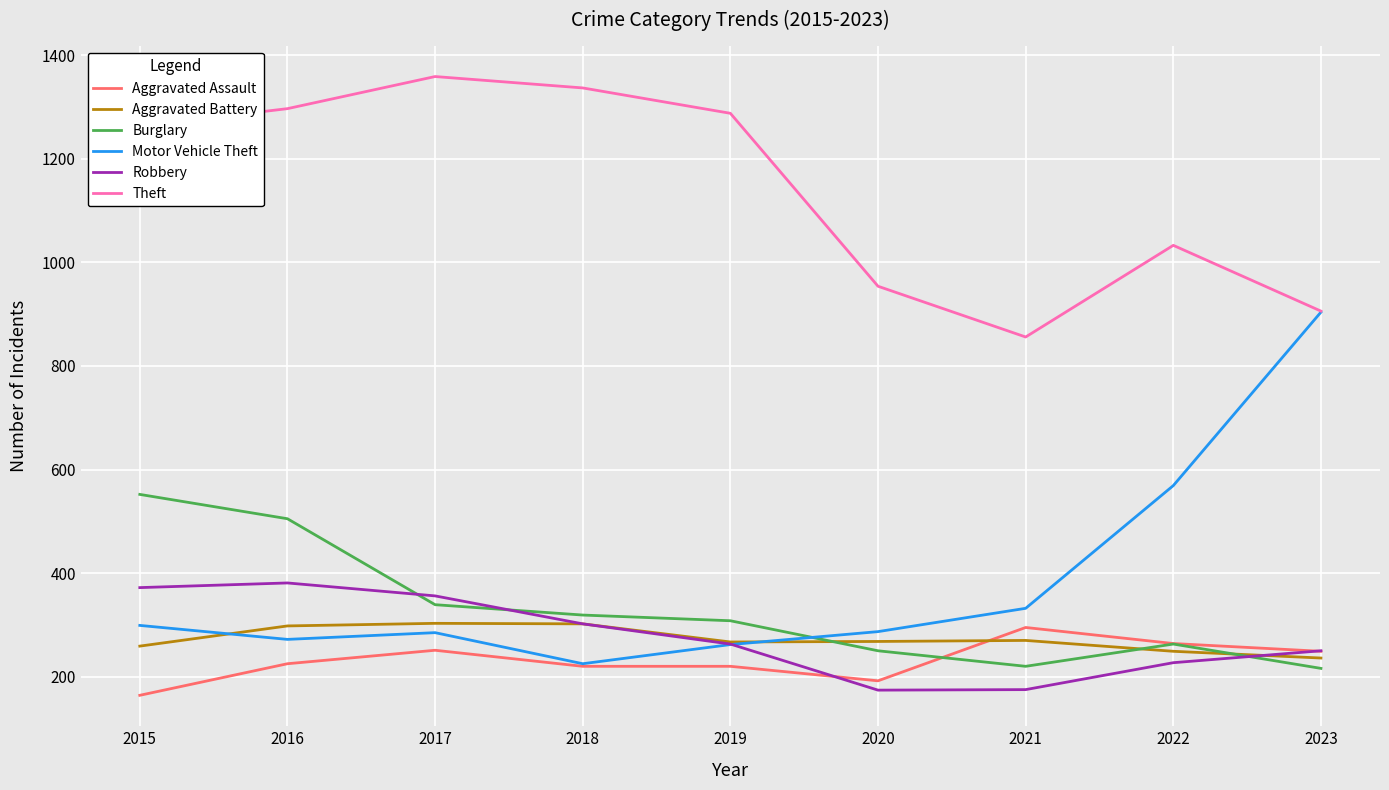

What is the spread (max minus min) of values at 2023?

690